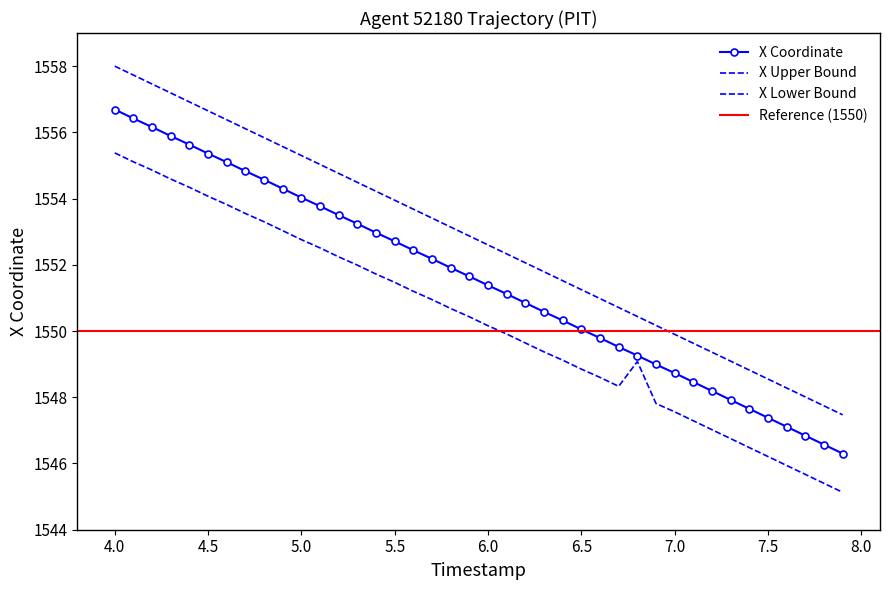

How many categories are shown in the chart?

40